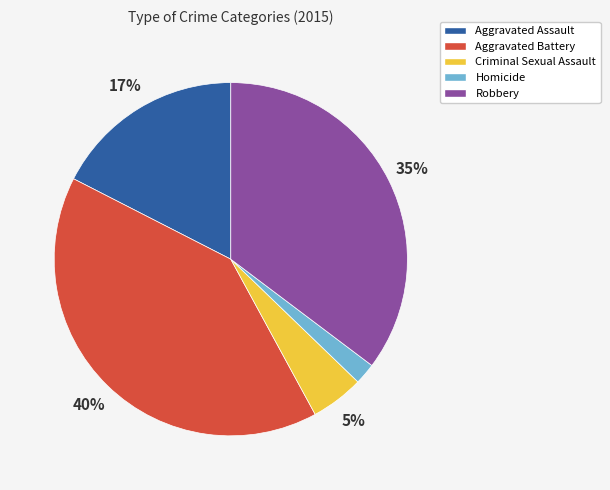

To the nearest percent, what portion does Aggravated Battery represent?

40%